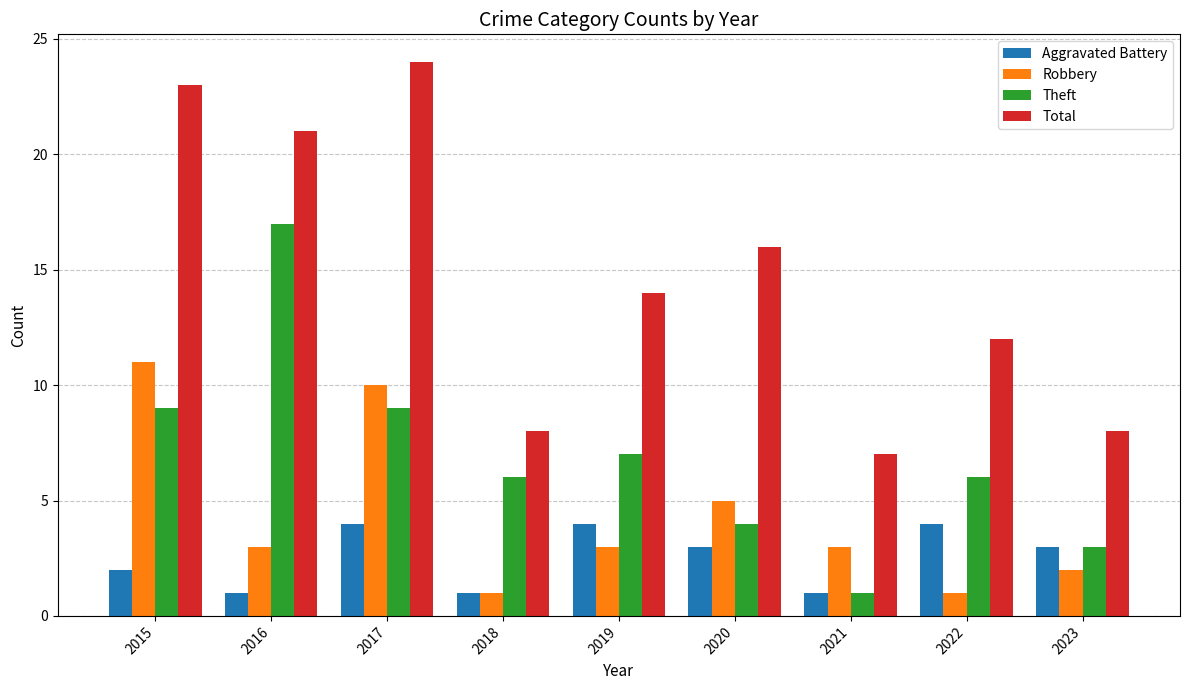

What value does the Theft series have at 2020, to the nearest 5?

5